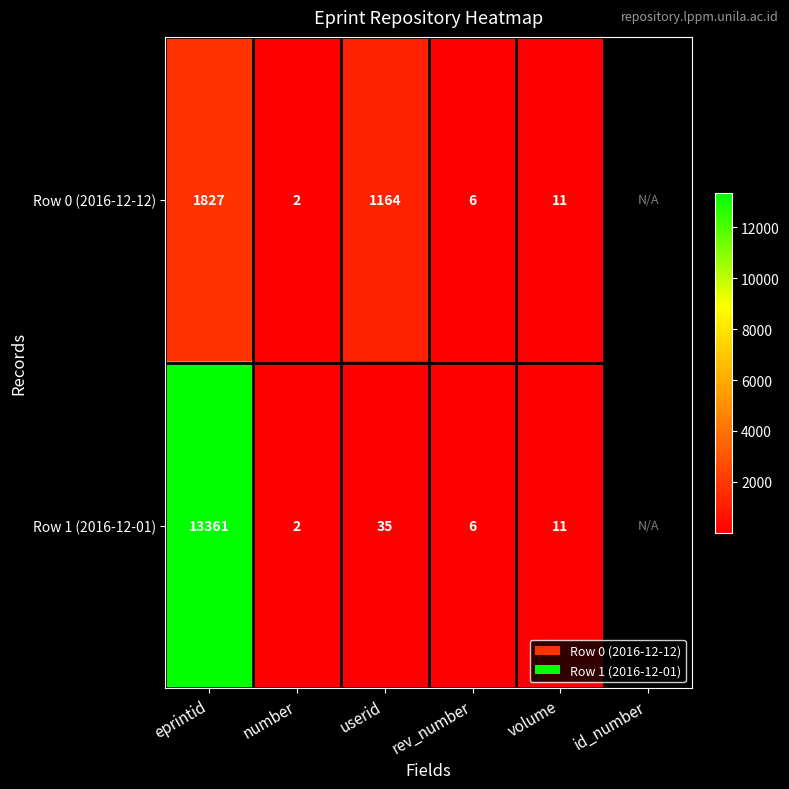

The Row 1 (2016-12-01) series shows 3 at rev_number. True or false?

False